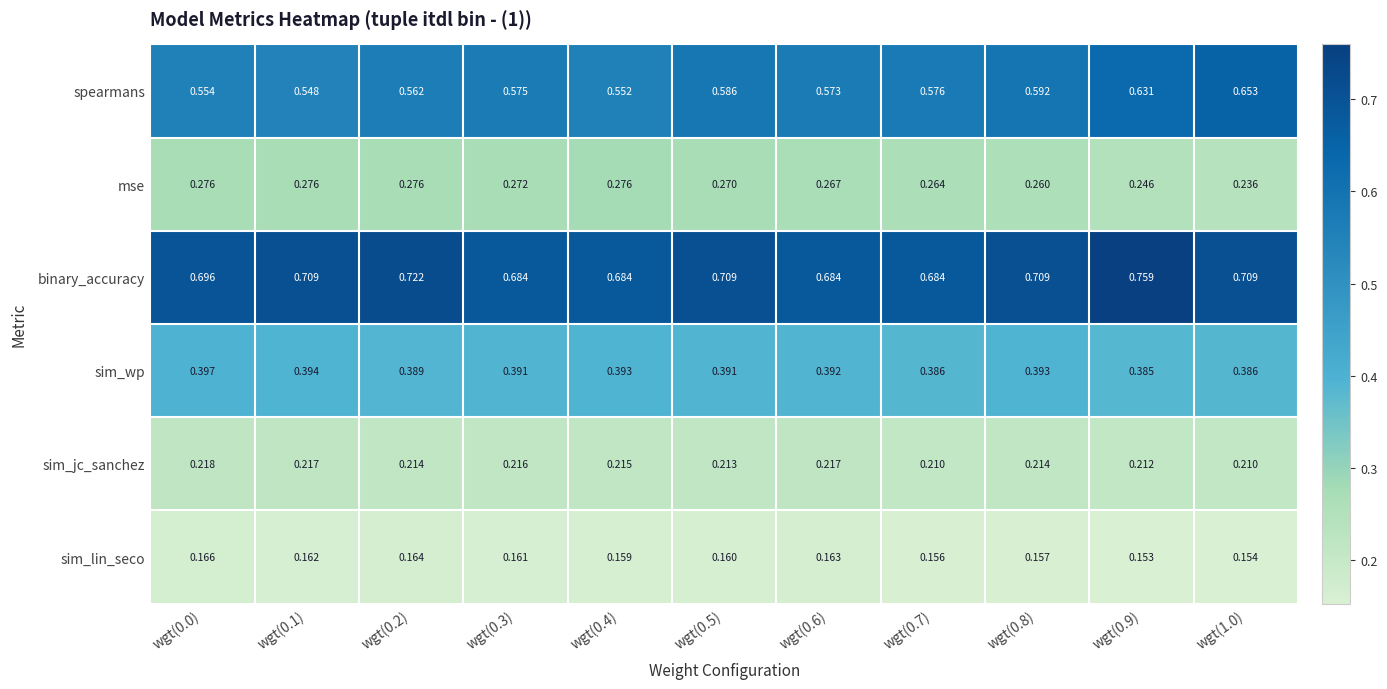

Which category has the highest value across all series?

wgt(0.9)